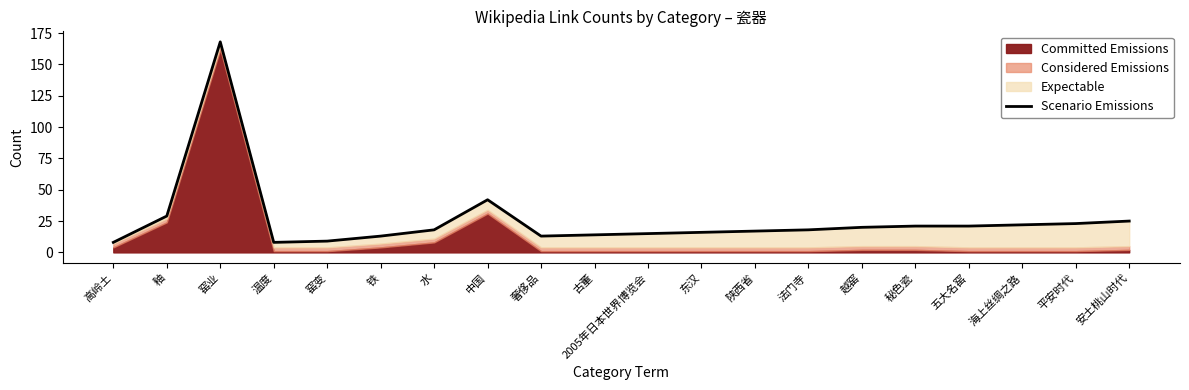

Between 2005年日本世界博览会 and 平安时代, which is larger?

平安时代